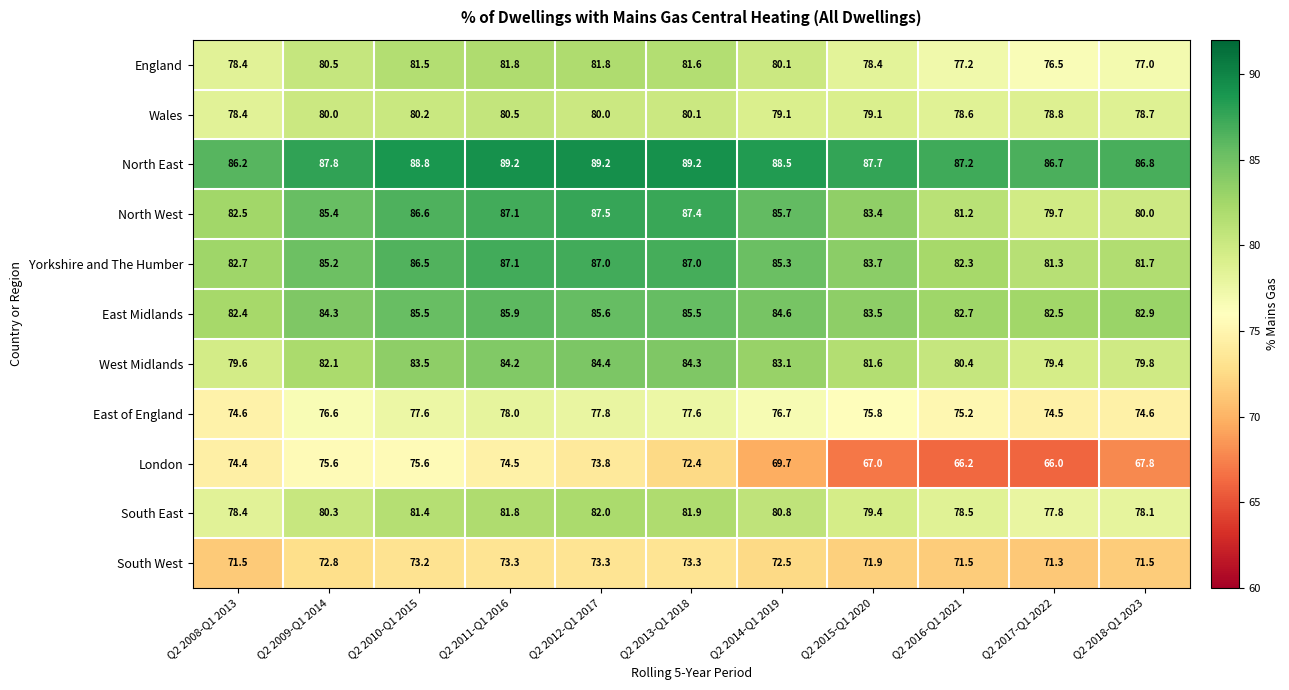

What is the difference between the East Midlands values at Q2 2011-Q1 2016 and Q2 2015-Q1 2020?

2.4